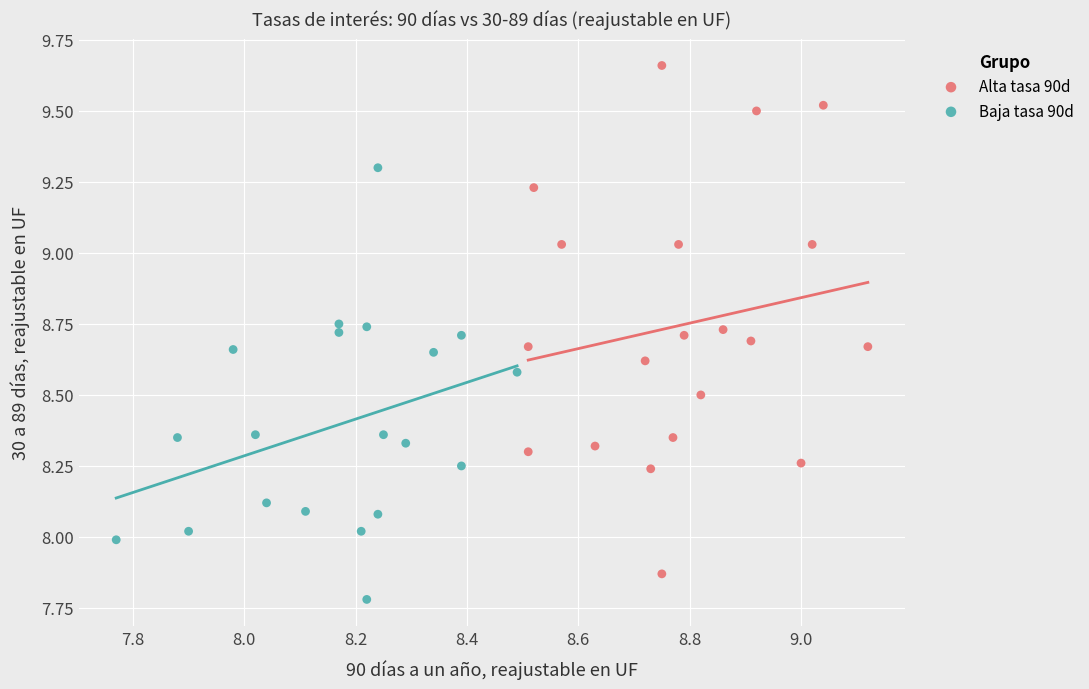

Which series contains the lowest Y value?

Baja tasa 90d